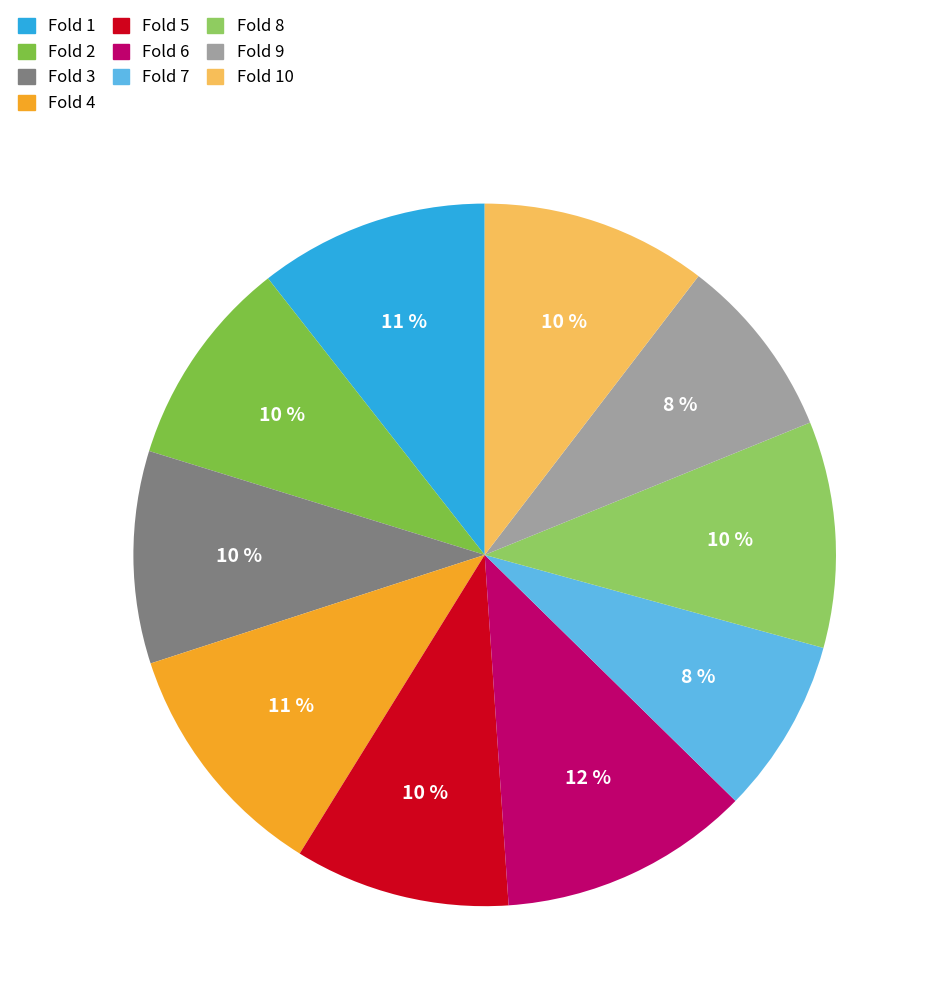

Count the number of slices in the pie.

10